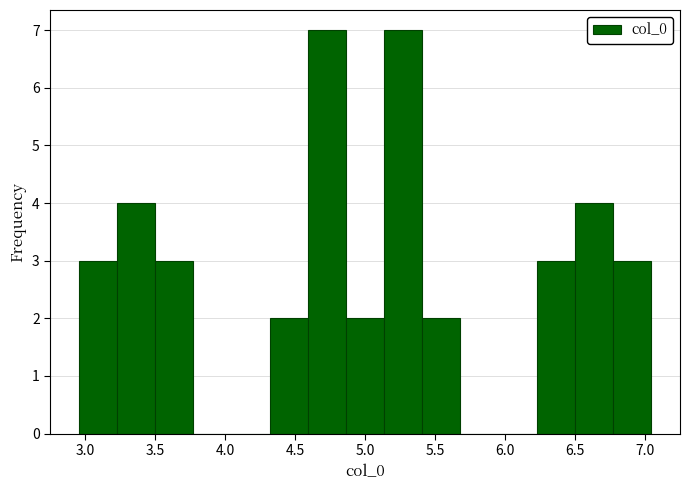

How tall is the bar that spans 6.50 to 6.75 on the x-axis? Neither the bar edges nor the heights are printed on the chart, so give them approximately, as read against the axes.

4